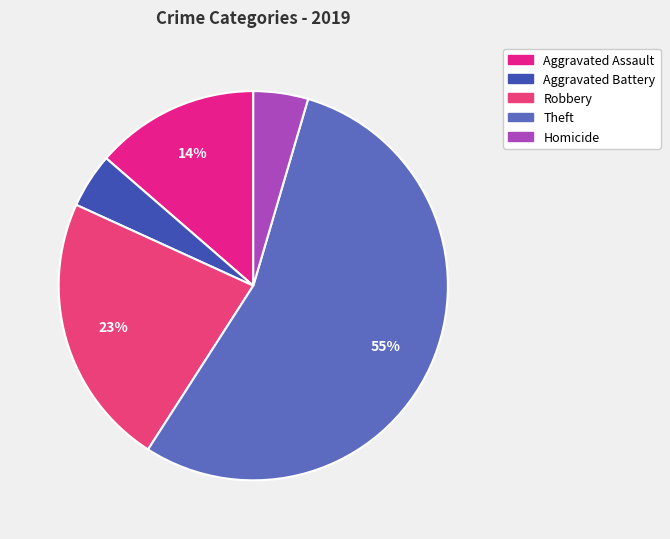

How many segments does this pie chart have?

5